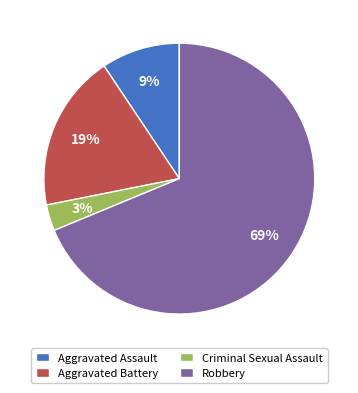

To the nearest percent, what is the difference between the largest and smallest slice percentages?

66%